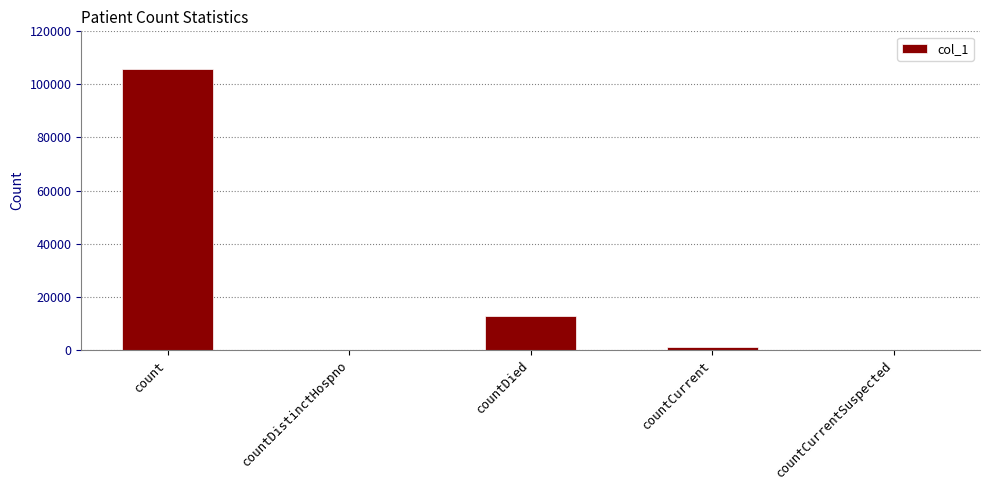

How many categories are shown in the chart?

5